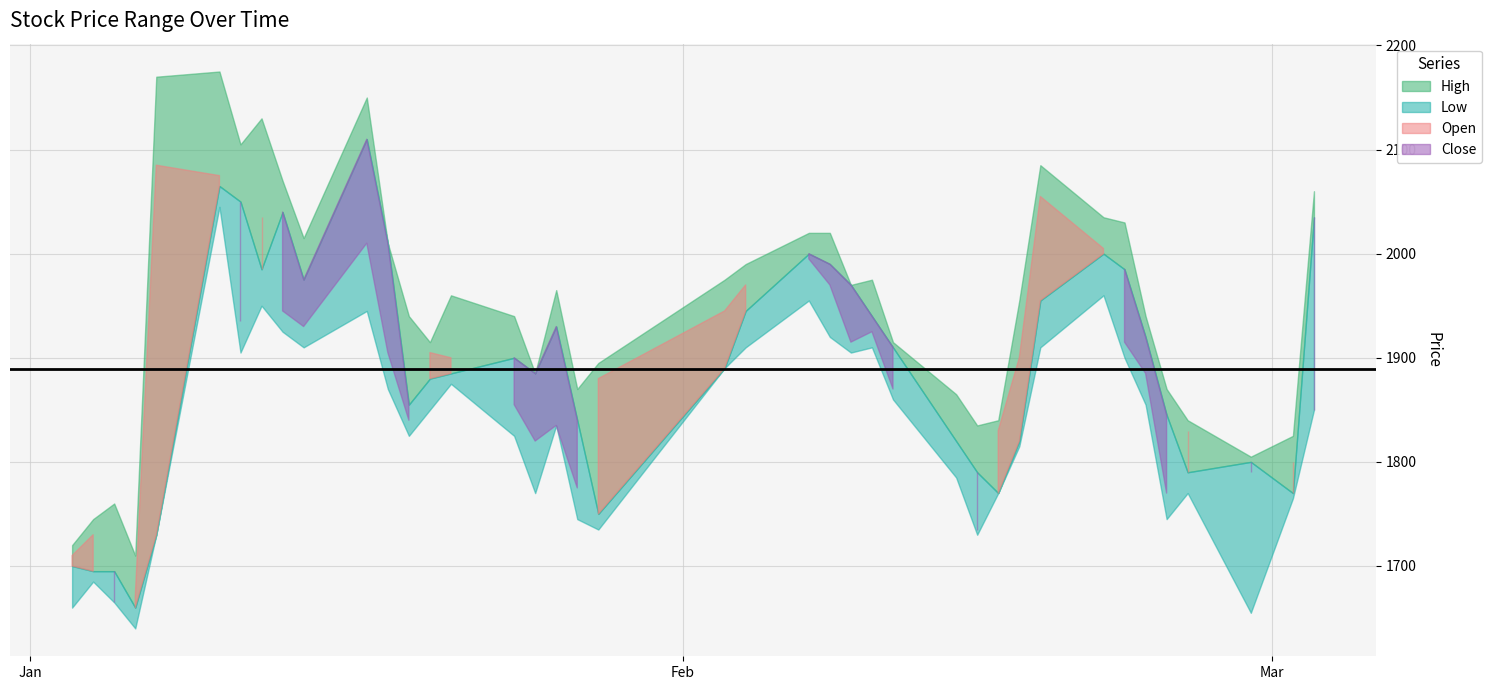

True or false: Close and High intersect in this chart.

False